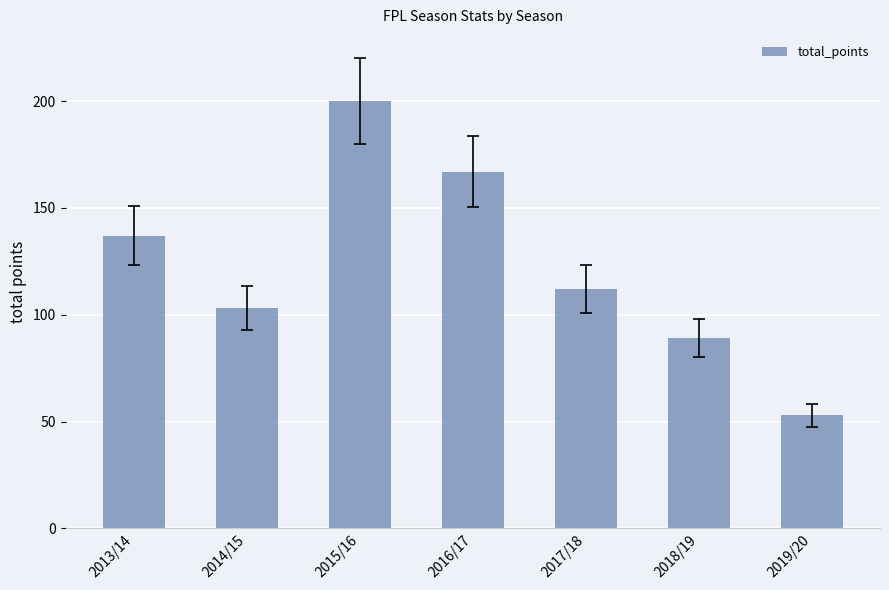

Reading right to left, what are all the values shown in this chart?

2019/20=53	2018/19=89	2017/18=112	2016/17=167	2015/16=200	2014/15=103	2013/14=137